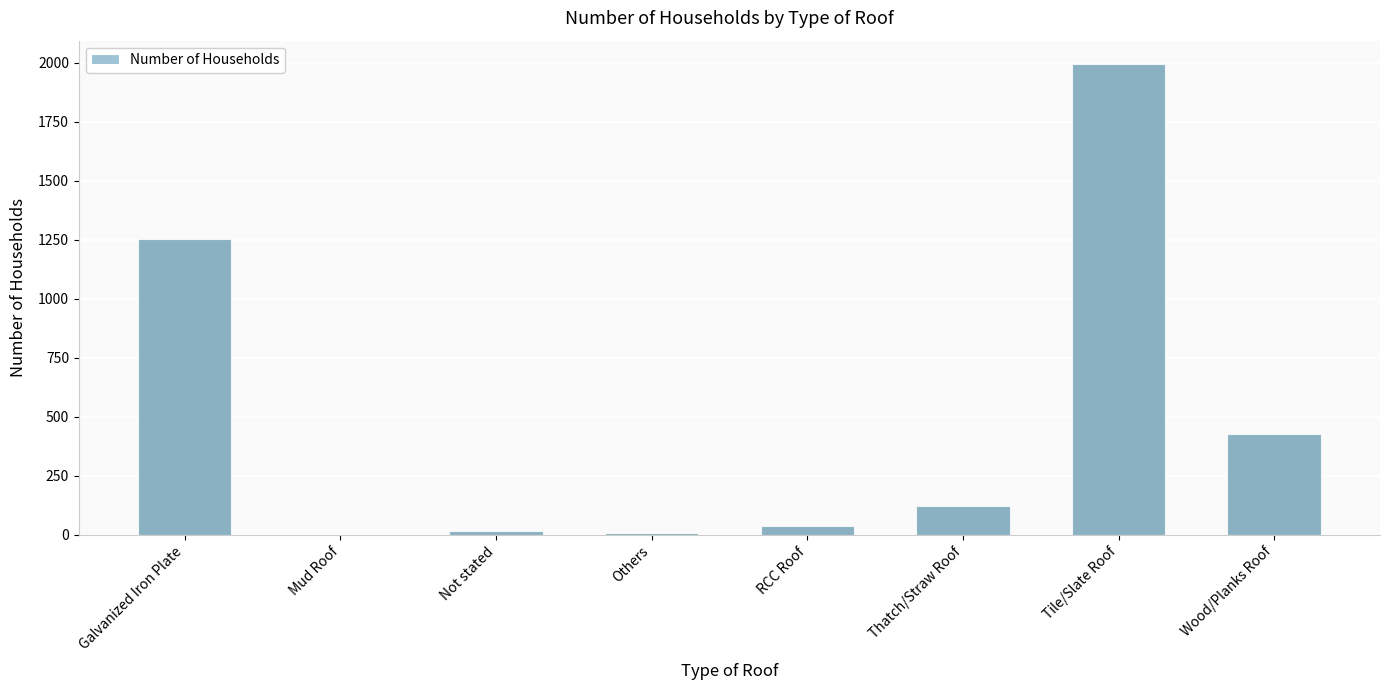

Are the bars horizontal?

No